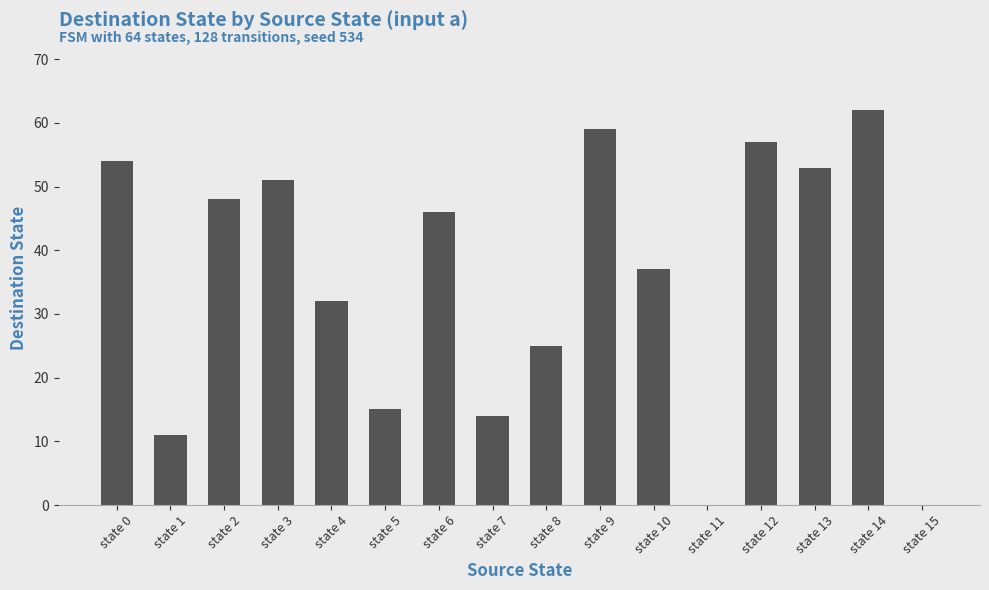

What is the average value?

35